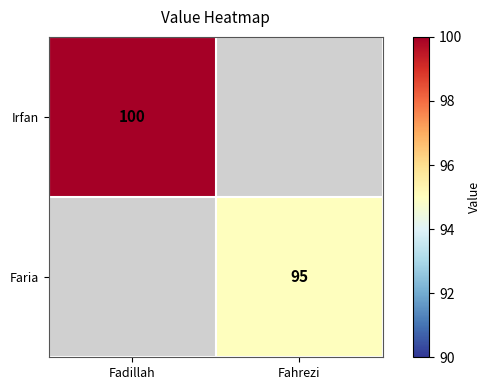

True or false: Irfan has a value of 68.0 at Fadillah.

False